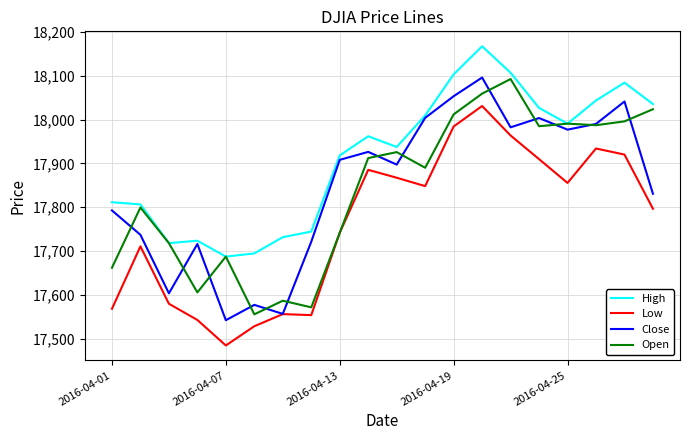

Which series has the largest total across all categories?

High